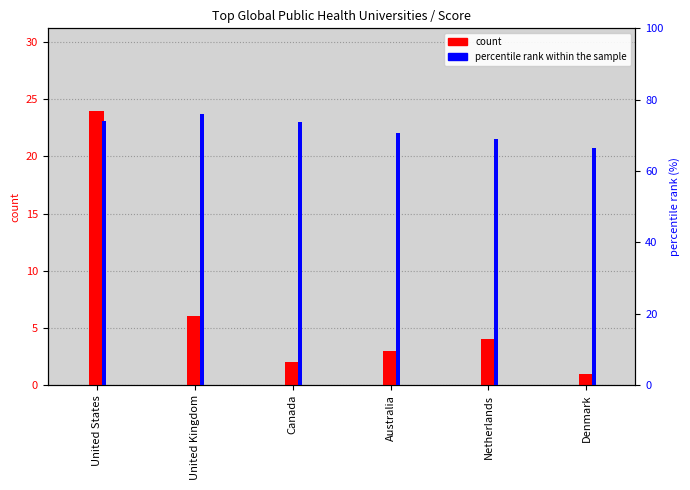

At which label does count first exceed 4?

United States